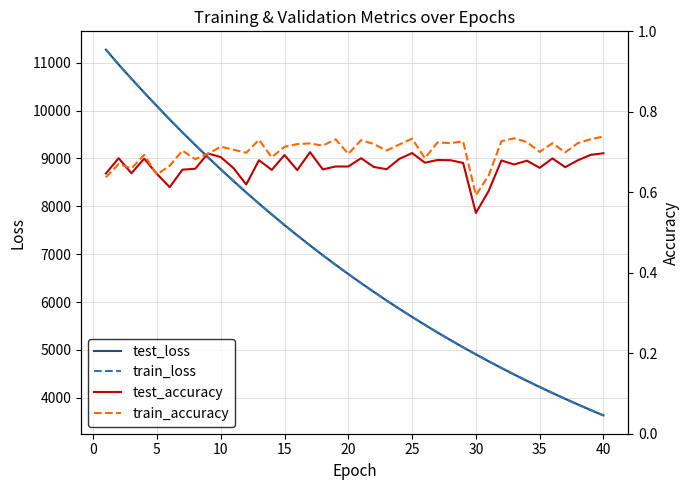

The value of test_loss at 40 is 3629.4. True or false?

True